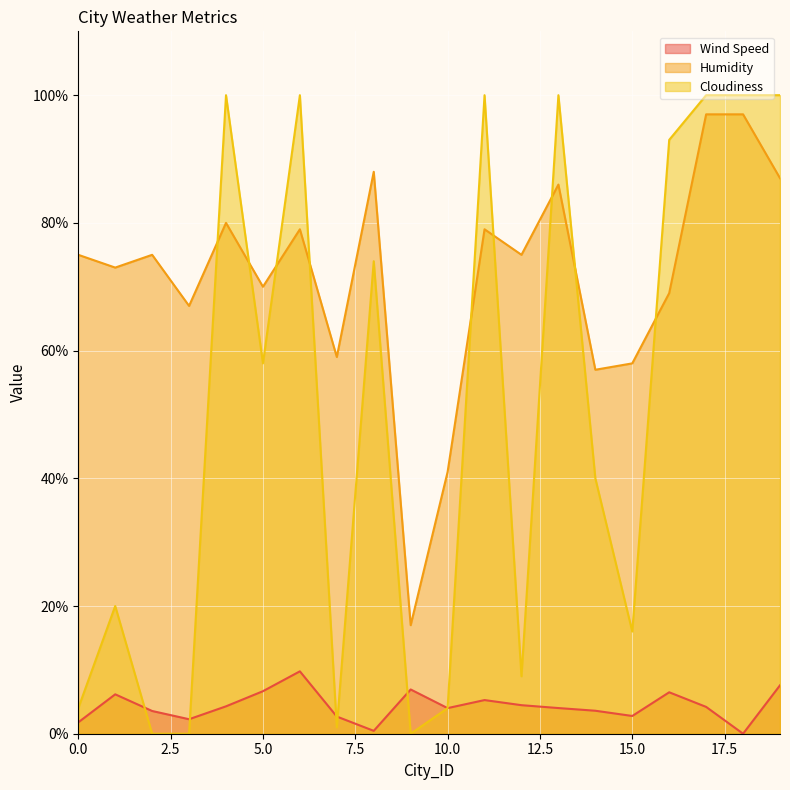

Count the number of categories in the chart.

20